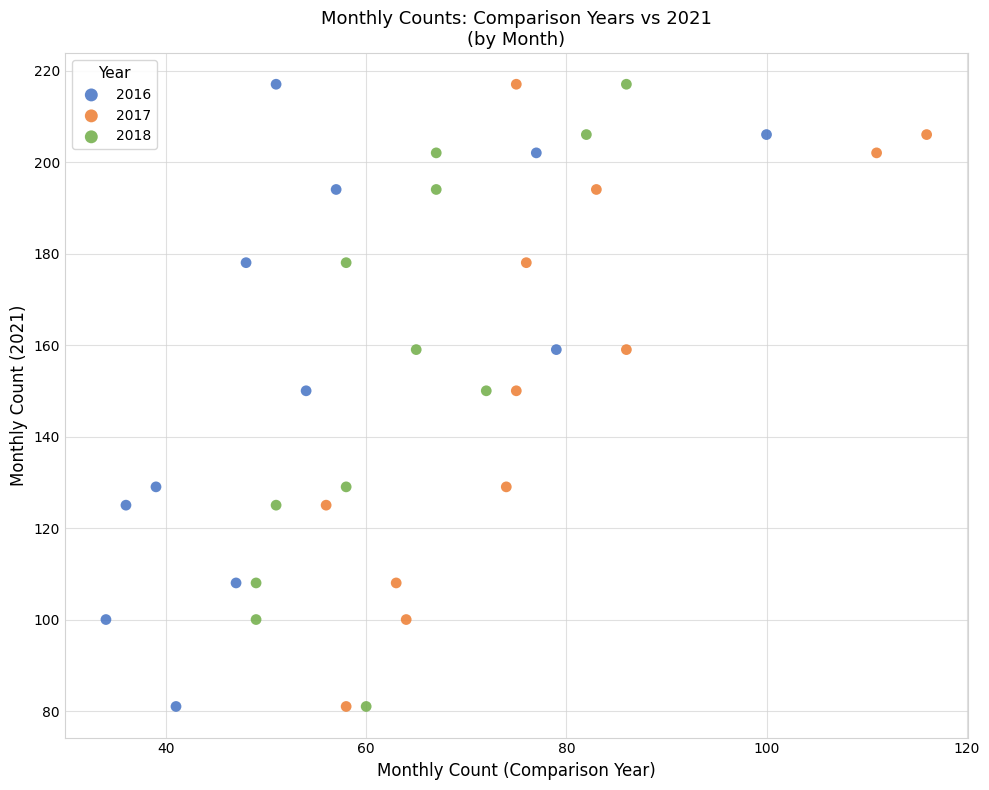

What are all the series names shown in the legend?

2016, 2017, 2018